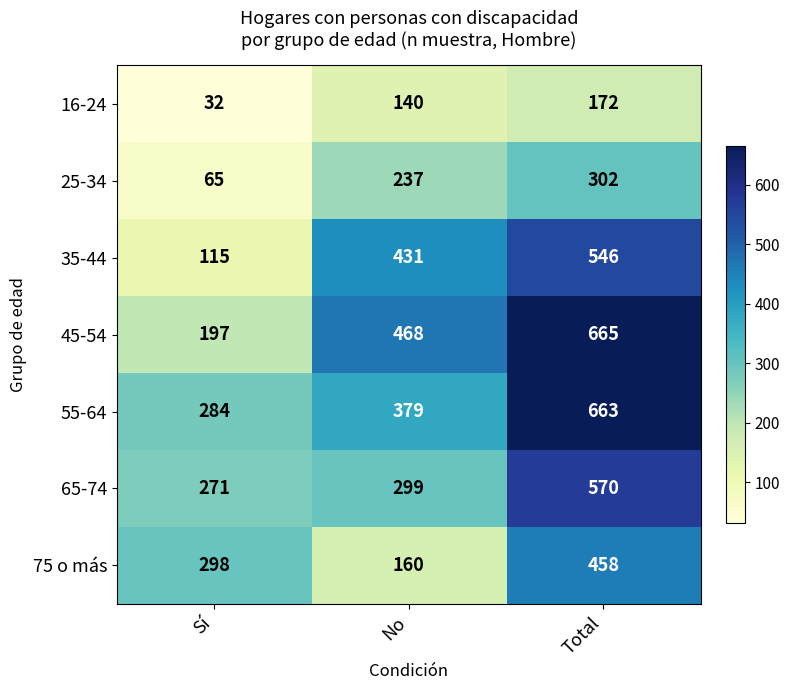

At which label does 35-44 reach its peak?

Total